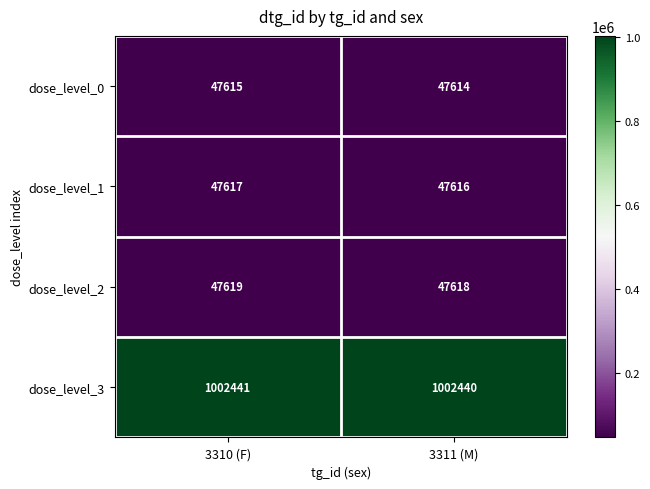

True or false: dose_level_0 has a value of 47615 at 3310 (F).

True